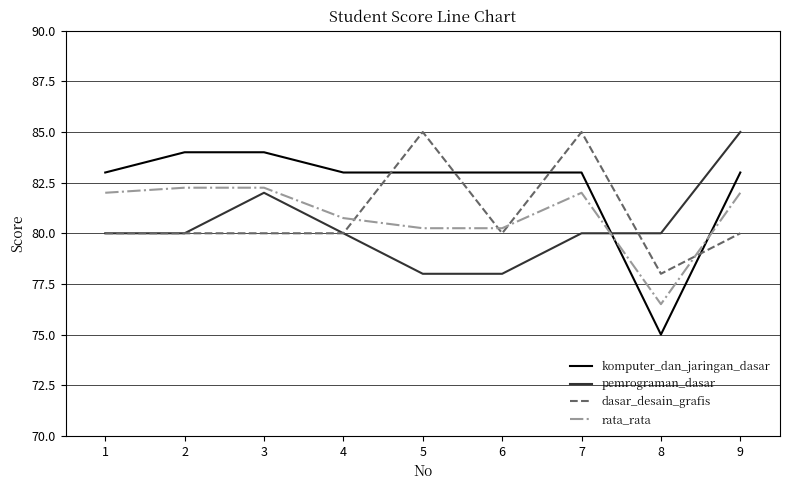

What is the maximum value shown in the chart?

85.0